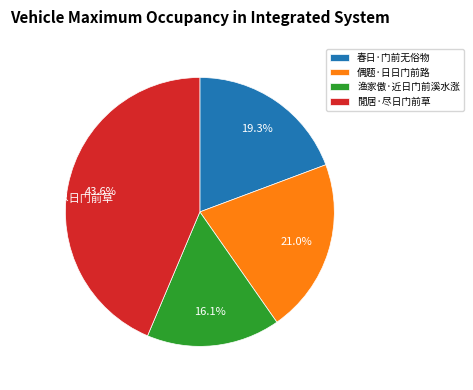

Rank the categories by value from highest to lowest.

閒居·尽日门前草, 偶题·日日门前路, 春日·门前无俗物, 渔家傲·近日门前溪水涨